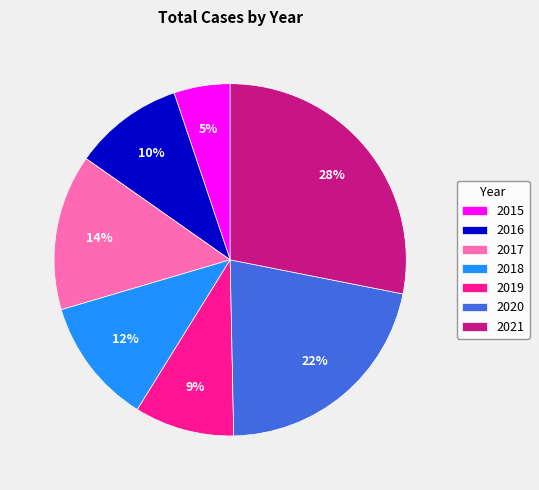

Which slice is the largest?

2021